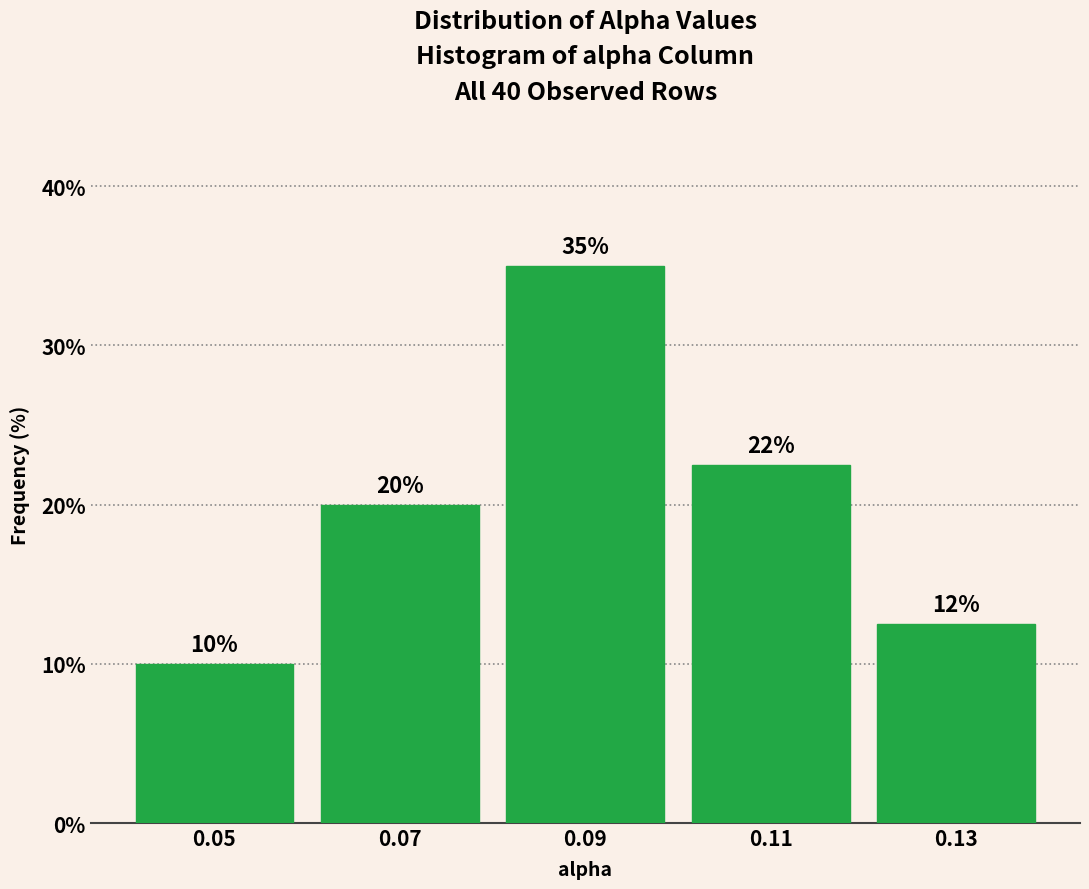

Which range on the x-axis has the tallest bar?

0.08 to 0.10